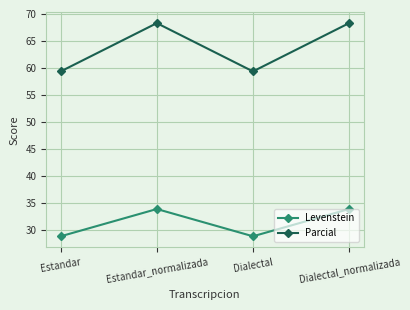

Which series has the largest total across all categories?

Parcial